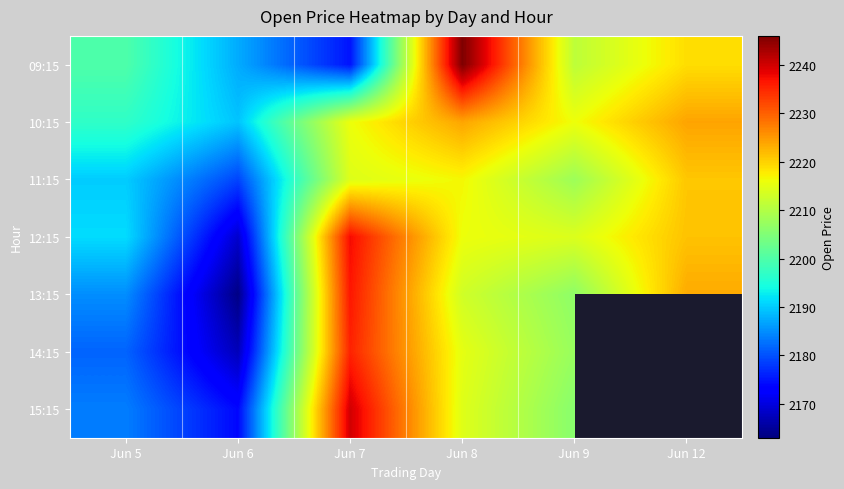

What is the difference between the maximum and minimum values in the 13:15 series?

72.9